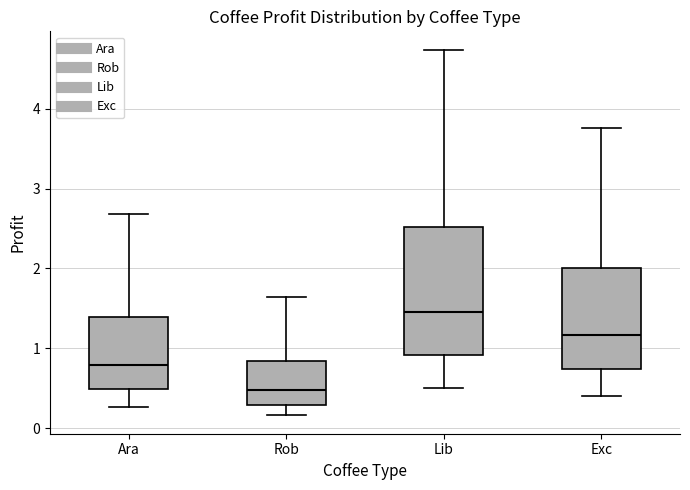

Which box has the highest median line?

Lib